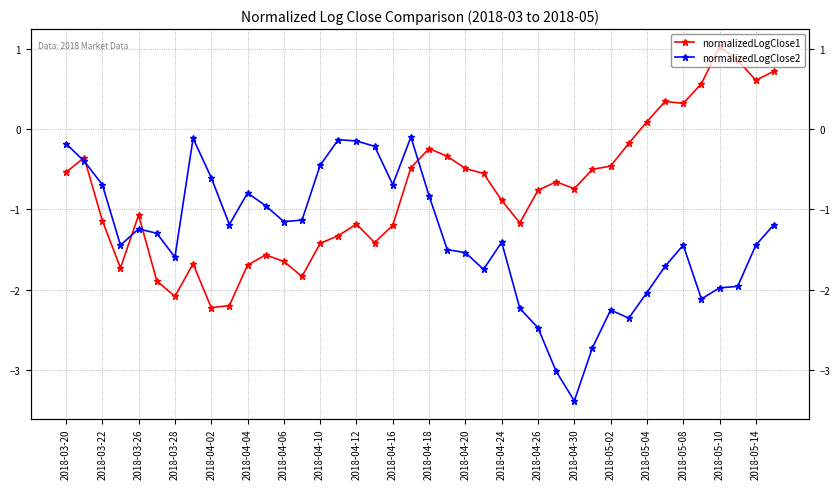

How many categories are shown in the chart?

40